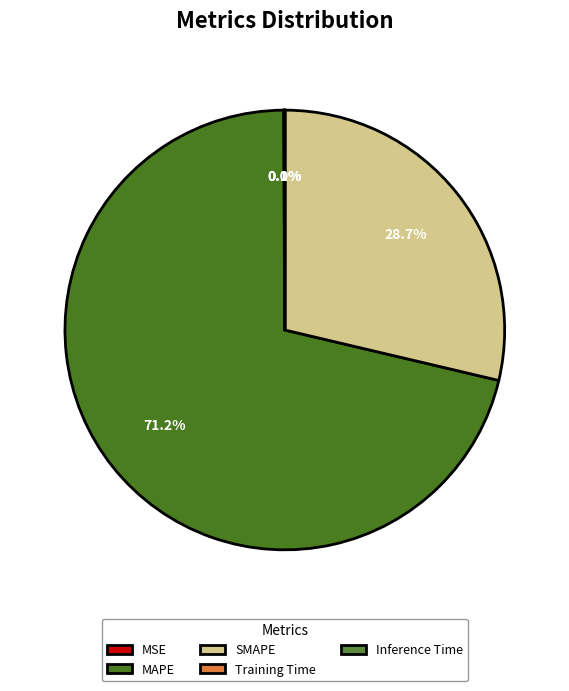

Count the number of slices in the pie.

5